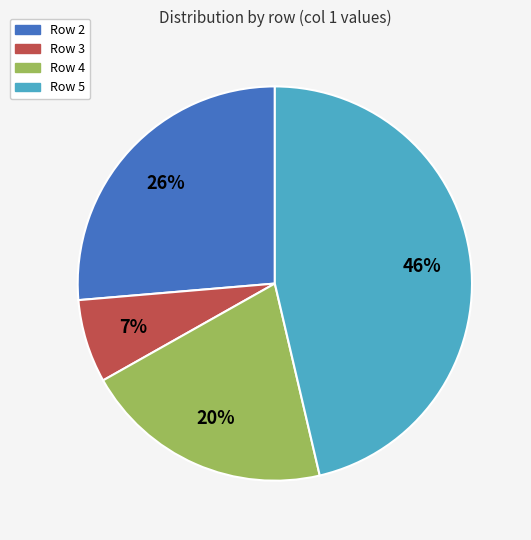

To the nearest percent, what is the average slice percentage?

25%